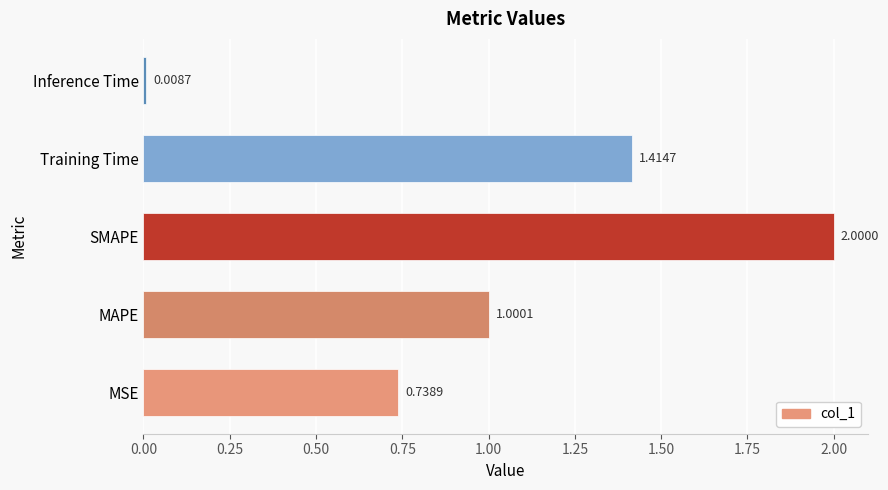

List the labels in order of value, smallest first.

Inference Time, MSE, MAPE, Training Time, SMAPE